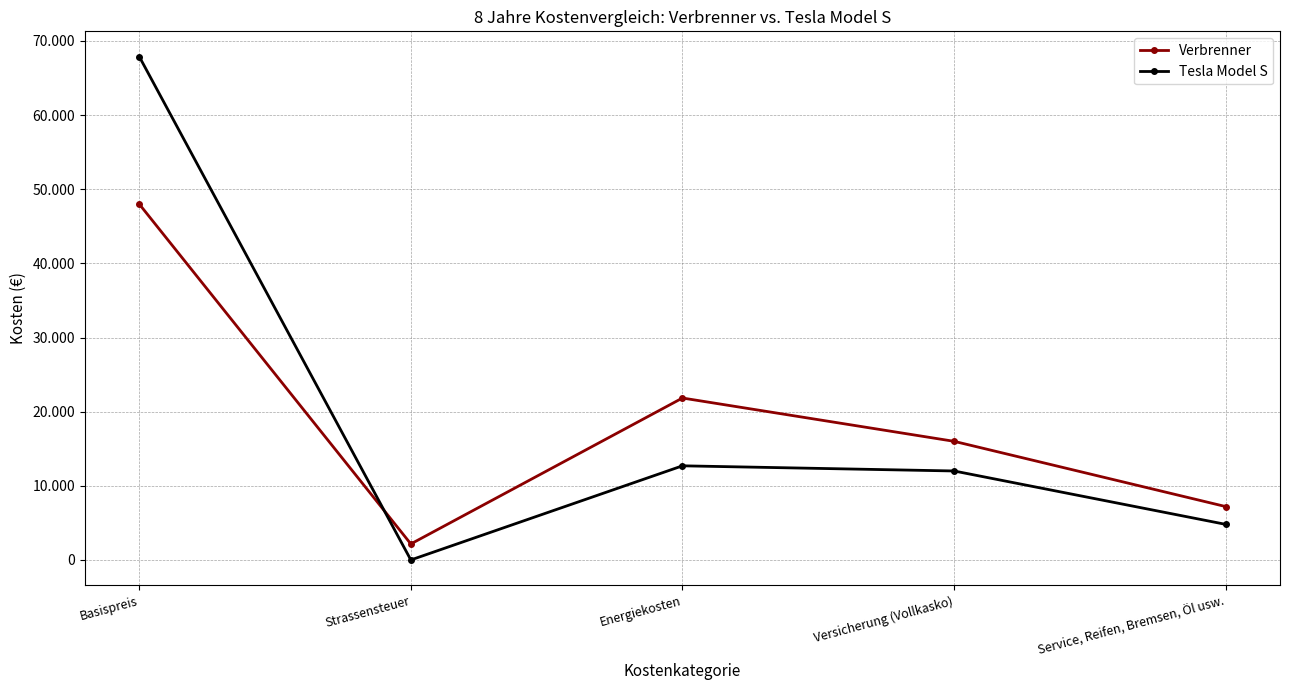

Rank the series by their maximum value, from highest to lowest.

Tesla Model S, Verbrenner